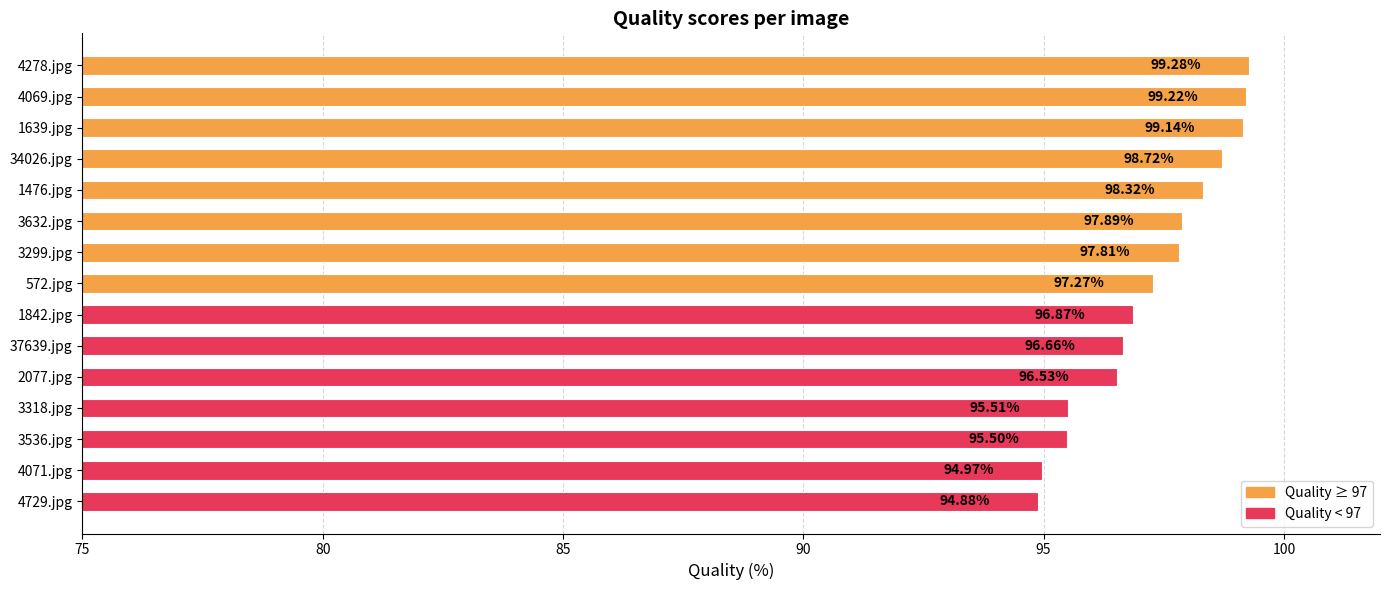

What is the change in value from 572.jpg to 37639.jpg?

-0.6